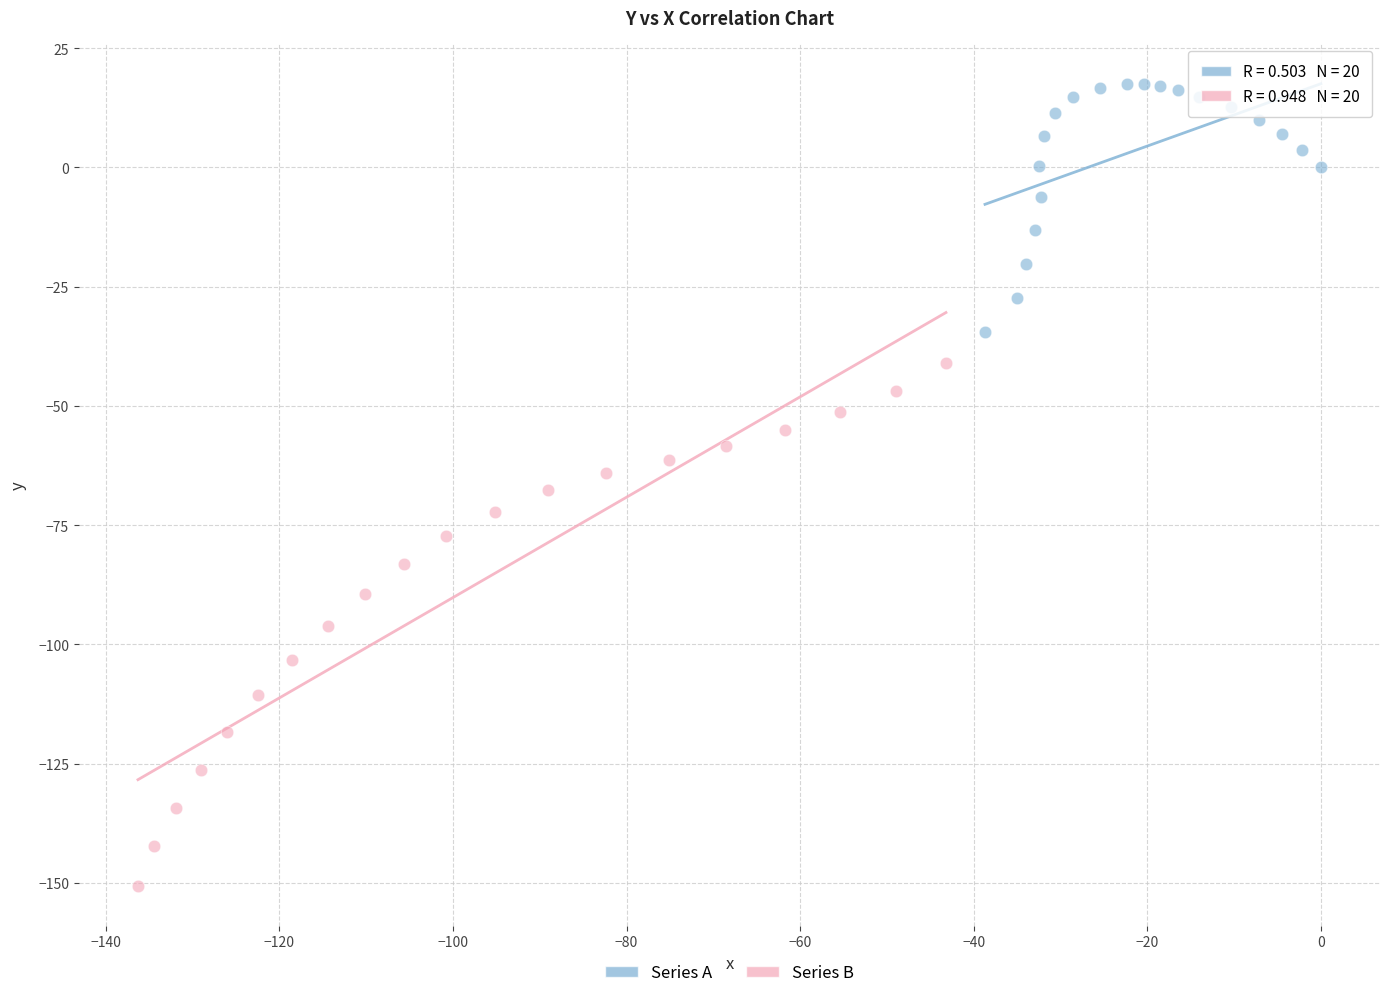

Which series contains the lowest Y value?

Series B